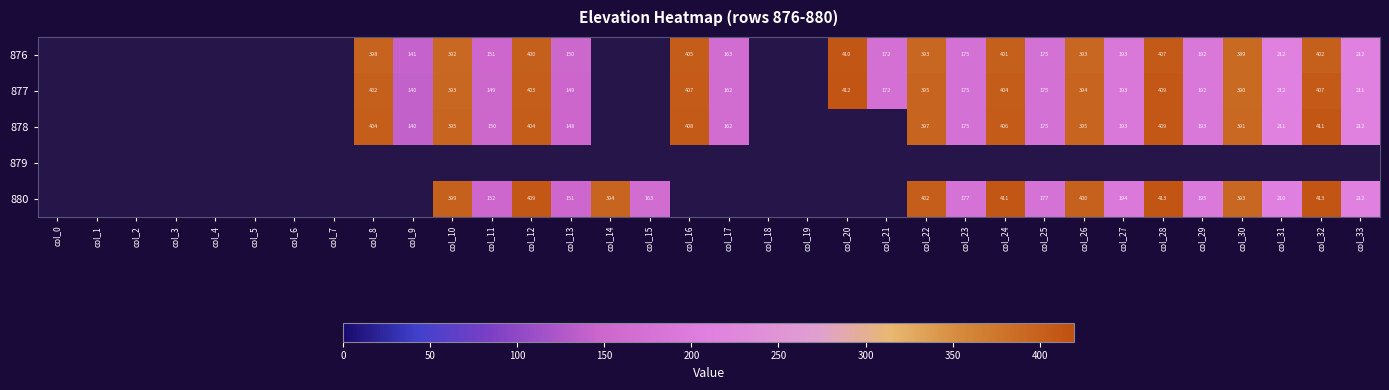

Is the value of 878 at col_32 greater than the value of 877 at col_33?

Yes